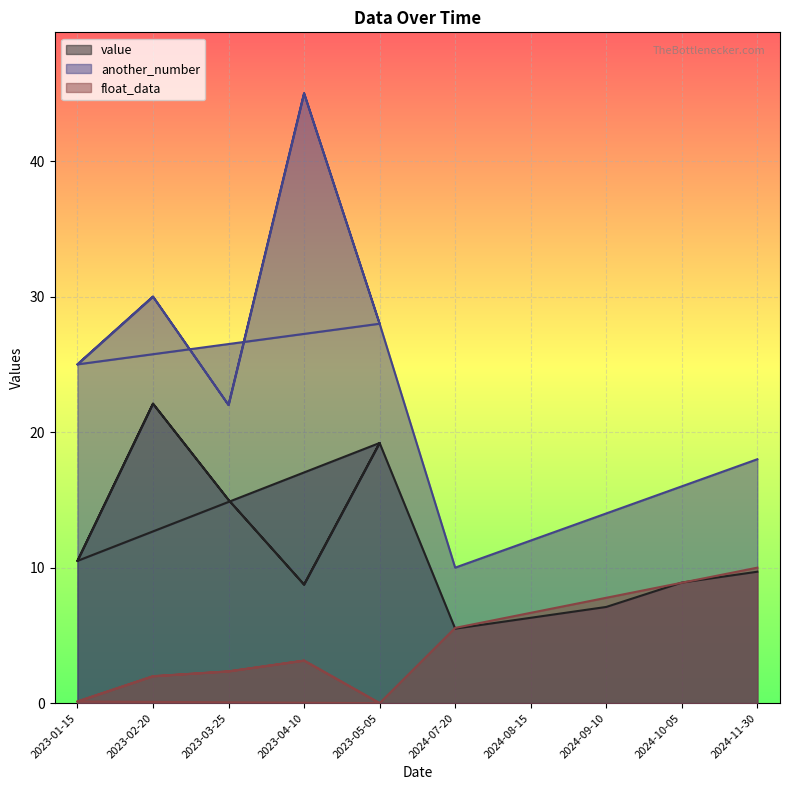

What is the label of the 11th point from the left?

2024-07-20